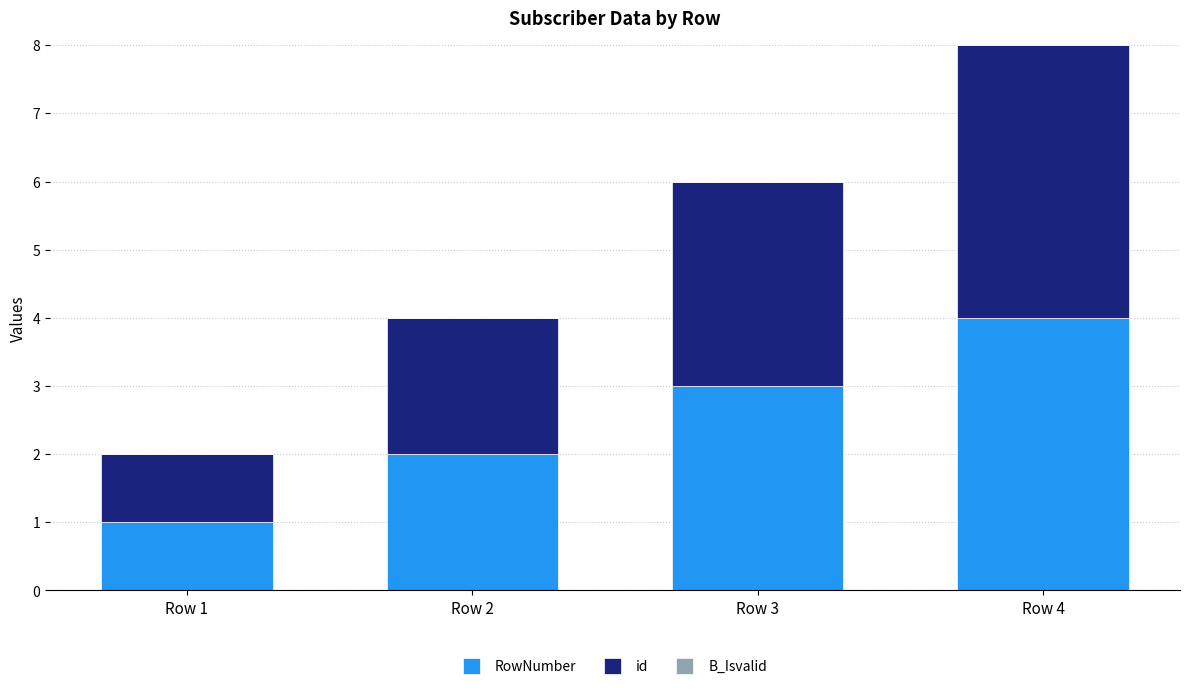

At which category is the sum across all series the highest?

Row 4